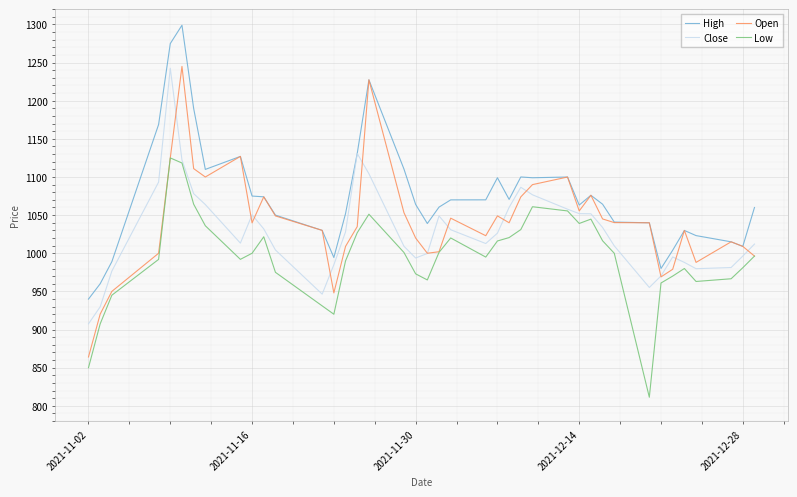

What is the difference between the maximum and second lowest values in the High series?

339.0